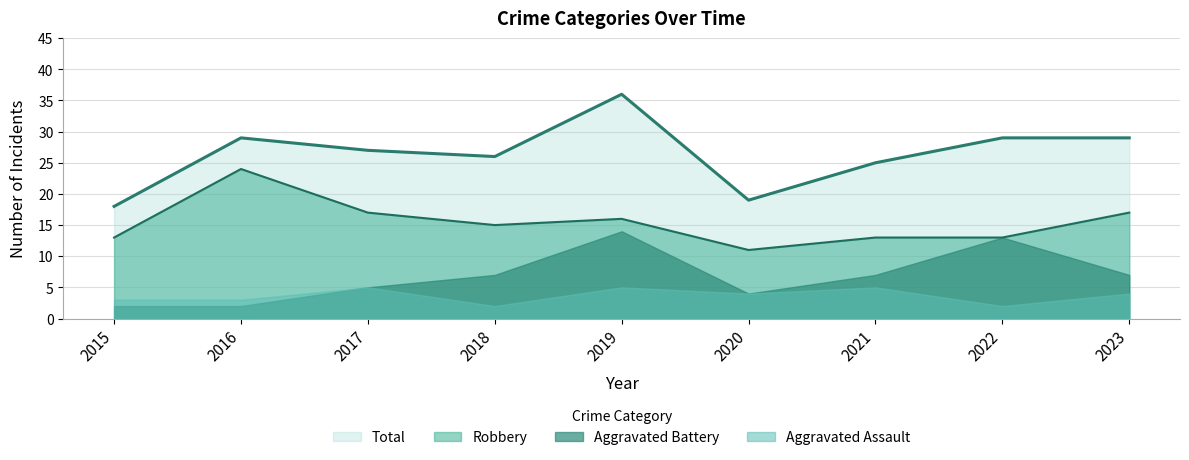

Which series has the largest range (max minus min)?

Total